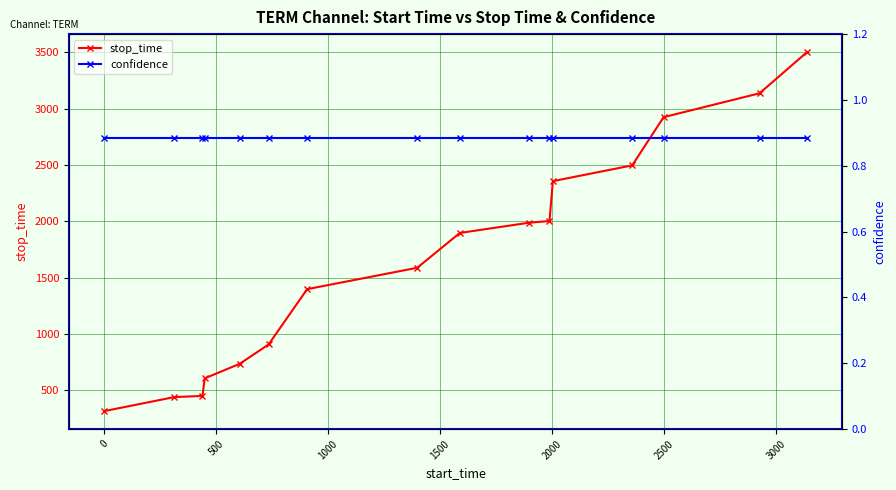

At how many categories does at least one series exceed 3111?

2